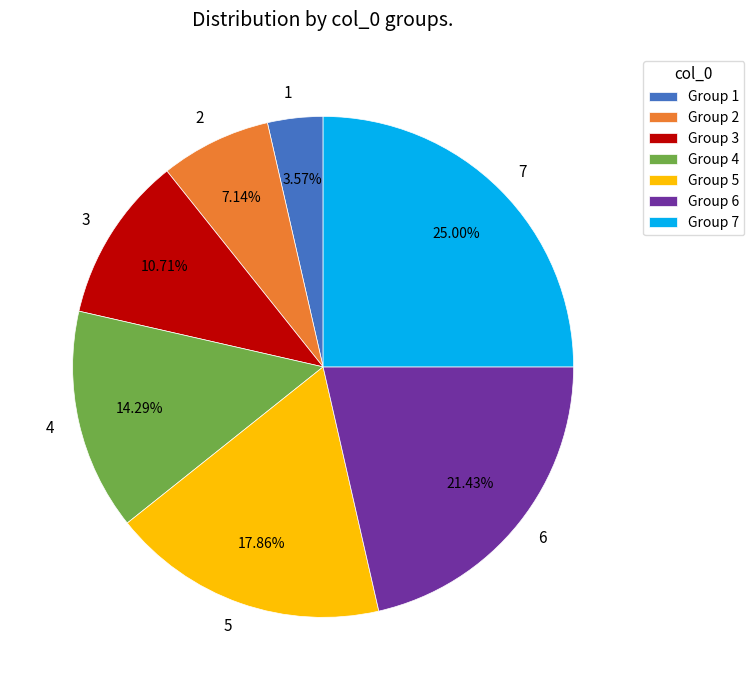

To the nearest percent, what is the average slice percentage?

14%